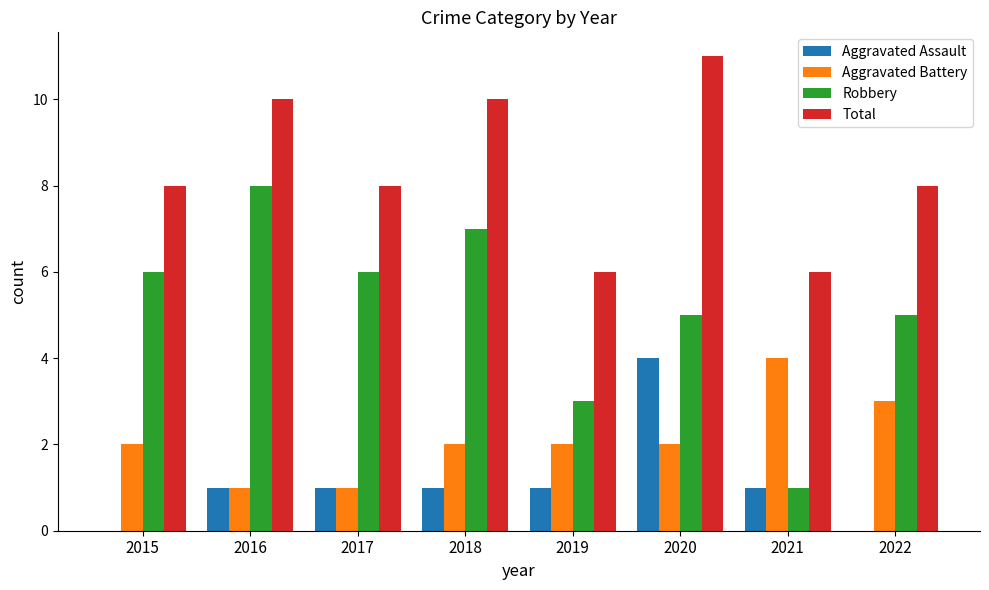

Is it true that Aggravated Assault equals 2 at 2017?

False